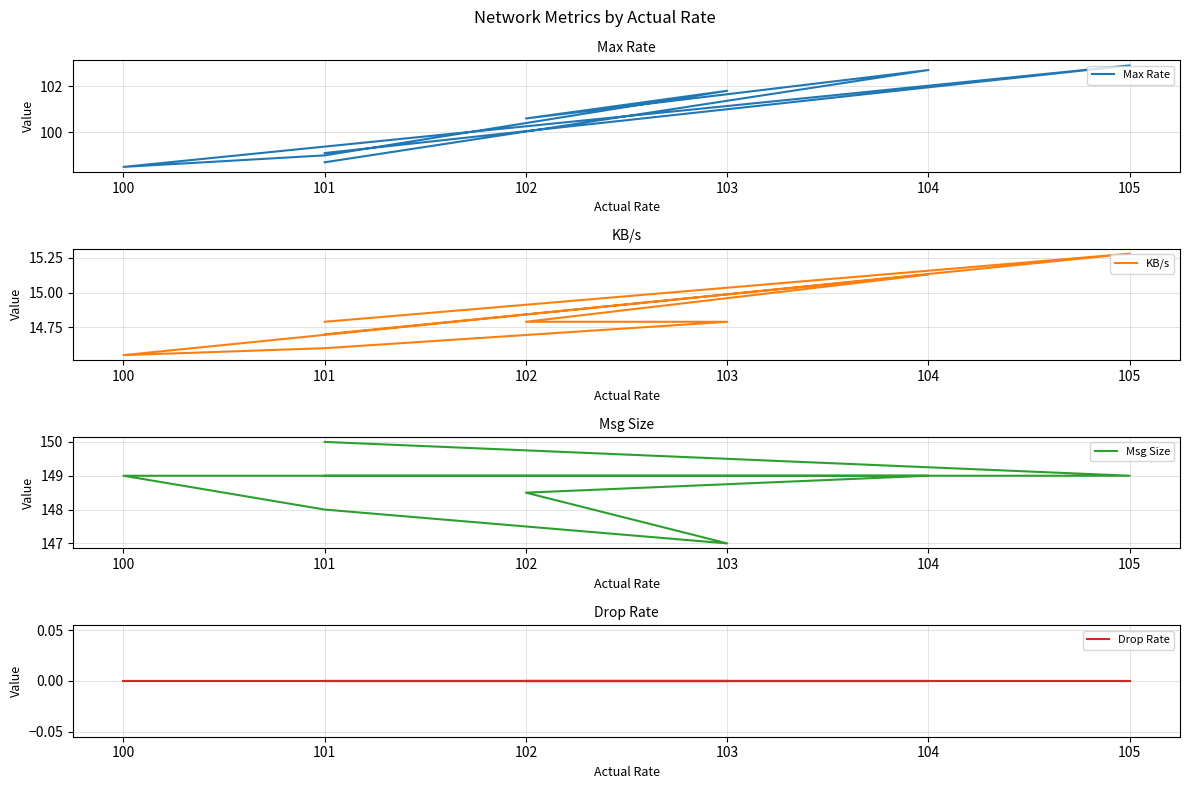

Is this an area chart (filled region under the line)?

No